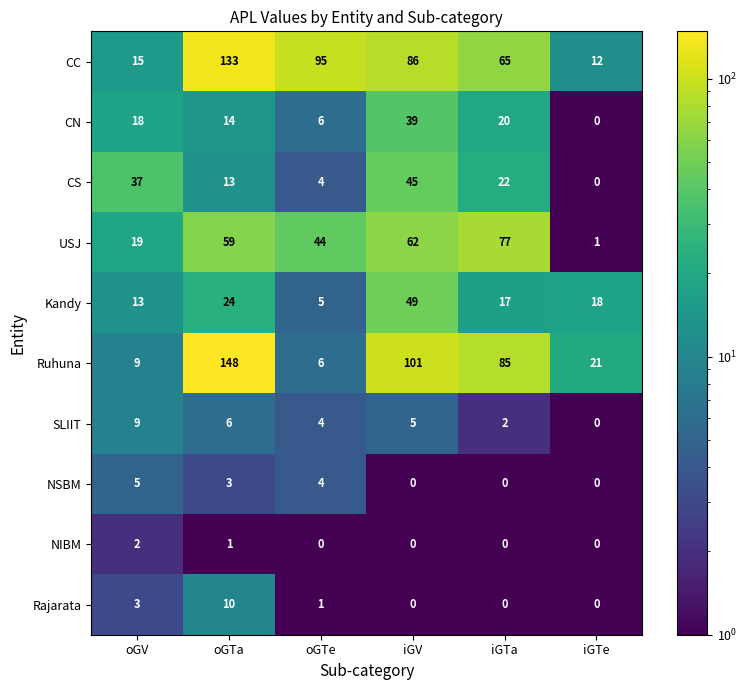

Rank the series by their maximum value, from lowest to highest.

NIBM, NSBM, SLIIT, Rajarata, CN, CS, Kandy, USJ, CC, Ruhuna